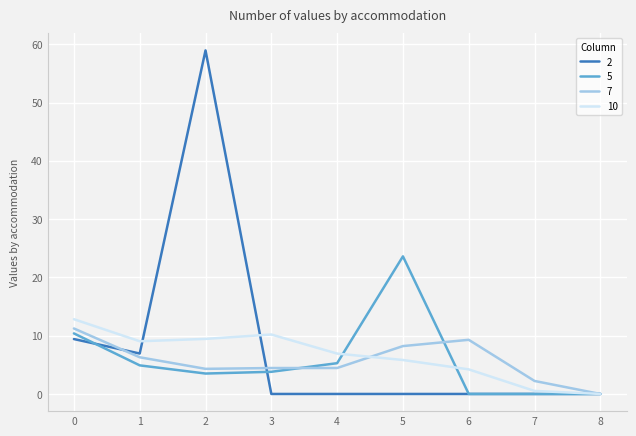

What is the greatest value displayed?

58.9